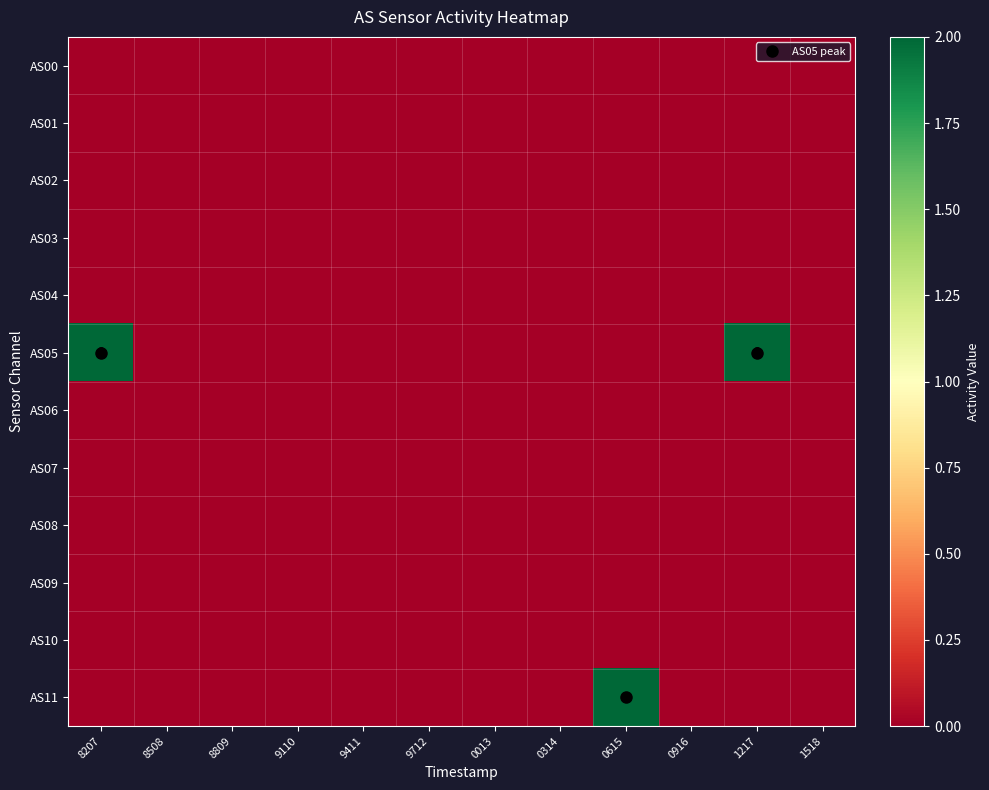

How many distinct data groups are displayed?

12